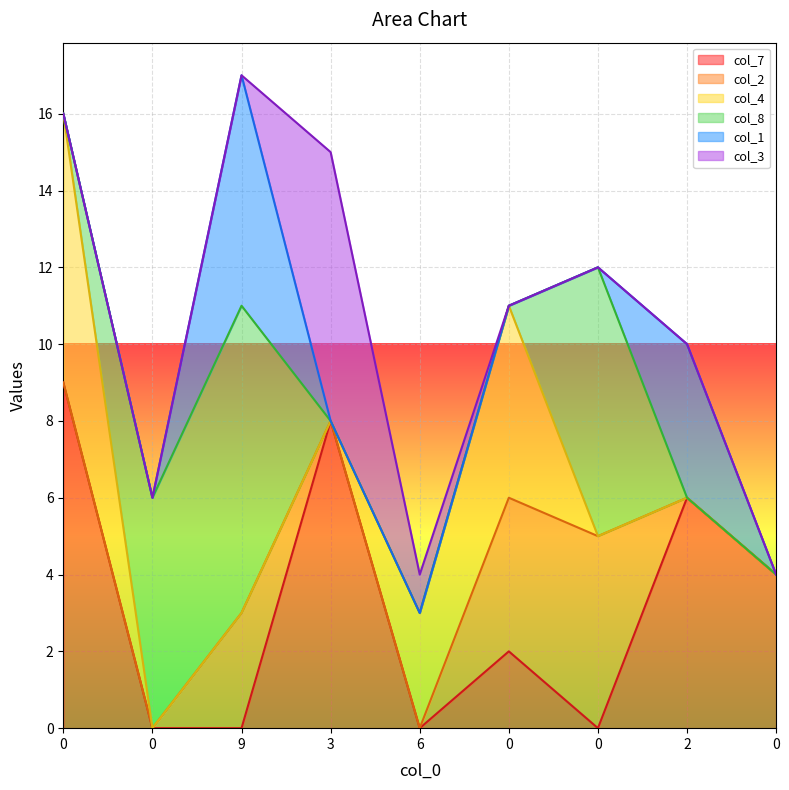

What is the highest value of the col_8 series?

8